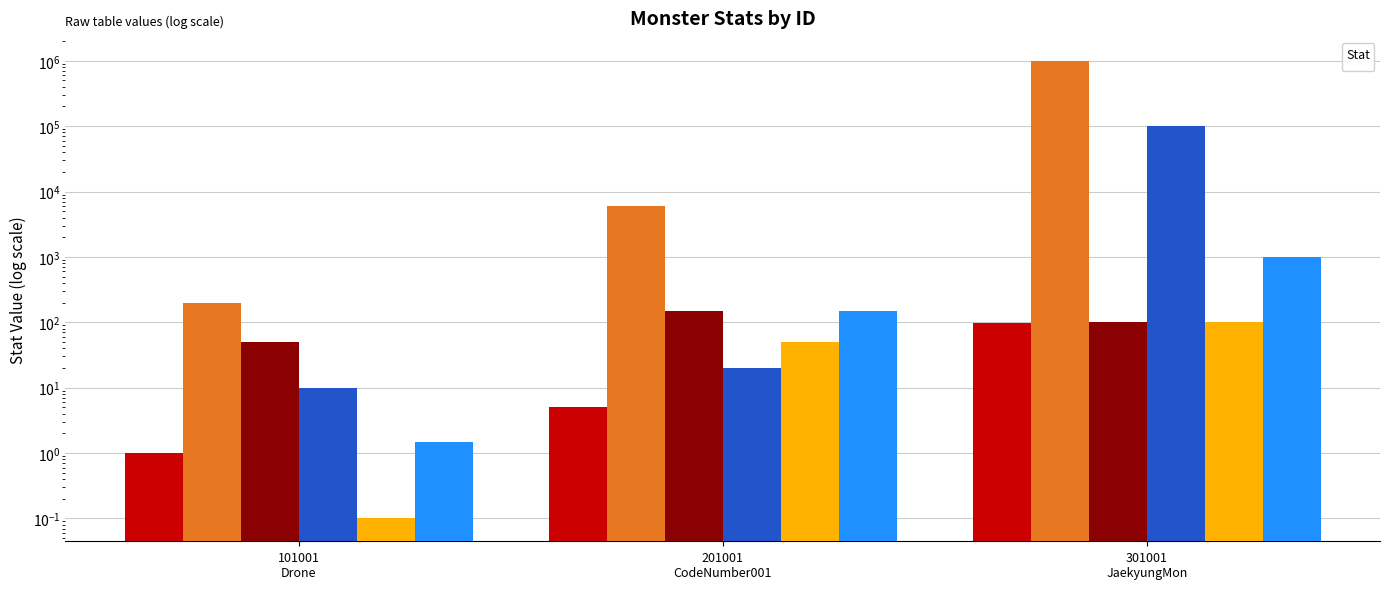

Between 101001
Drone and 201001
CodeNumber001, which is larger?

201001
CodeNumber001